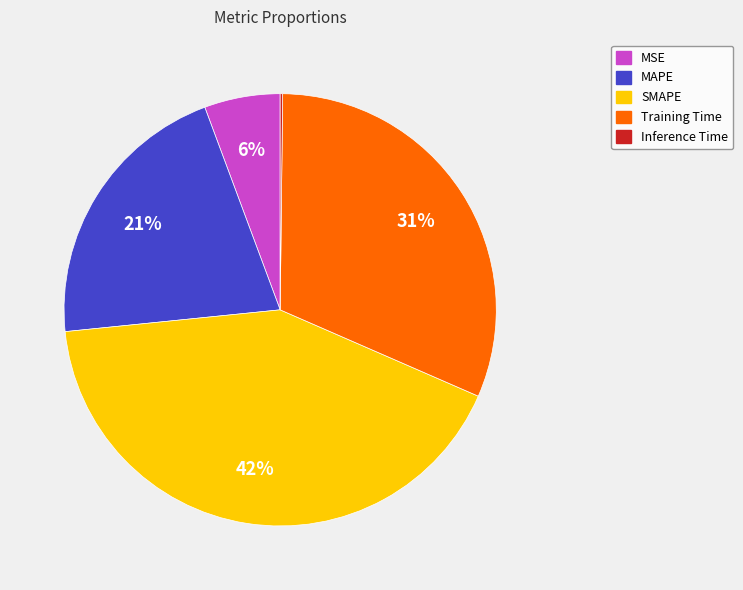

To the nearest percent, what is the difference between the largest and smallest slice percentages?

42%